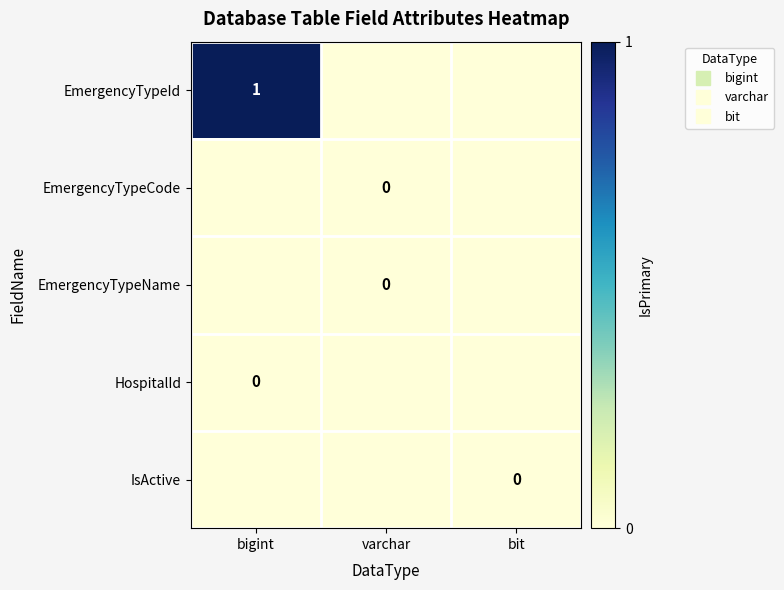

How many distinct data groups are displayed?

5